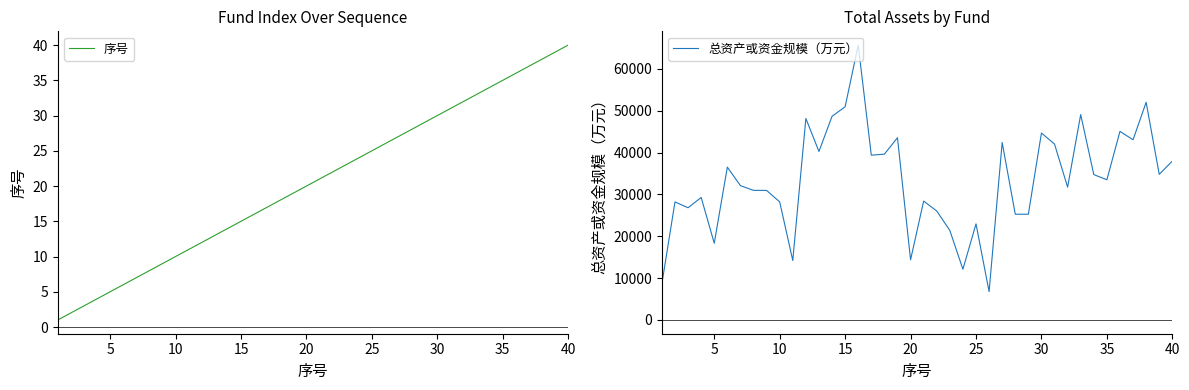

What is the difference between the second highest and second lowest values in the 序号 series?

37